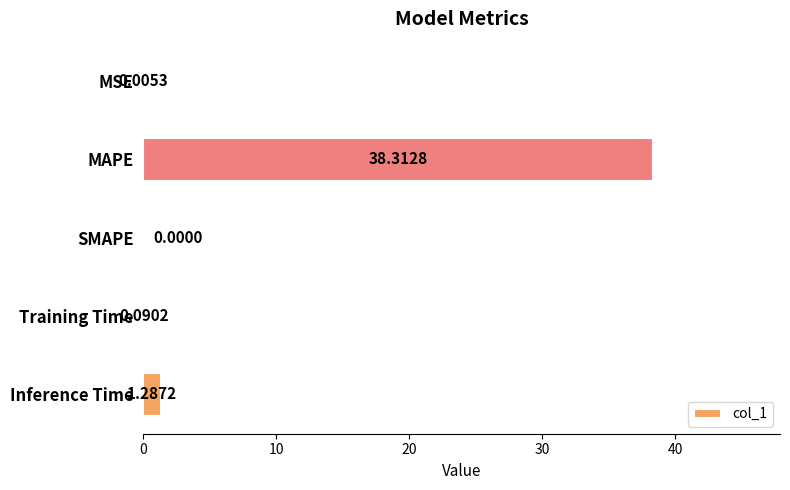

What is the sum of all values?

39.7